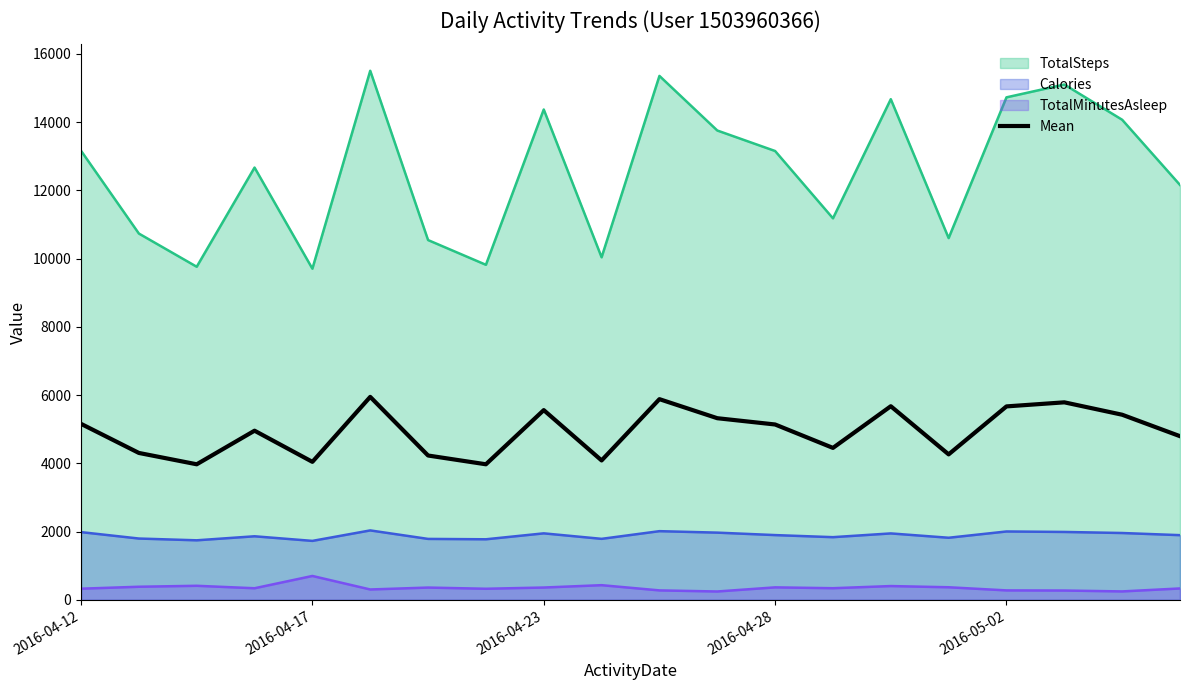

Approximately how many times larger is the value at 11 compared to 7?

1.3